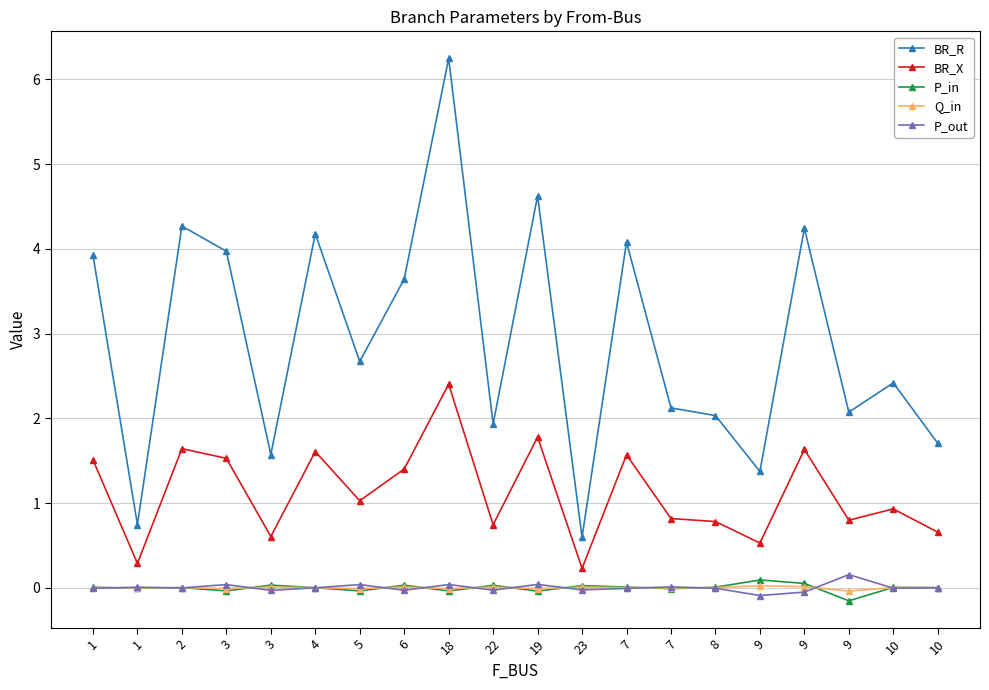

Rank the categories by BR_R value from lowest to highest.

23, 1, 9, 3, 10, 22, 8, 9, 7, 10, 5, 6, 1, 3, 7, 4, 9, 2, 19, 18